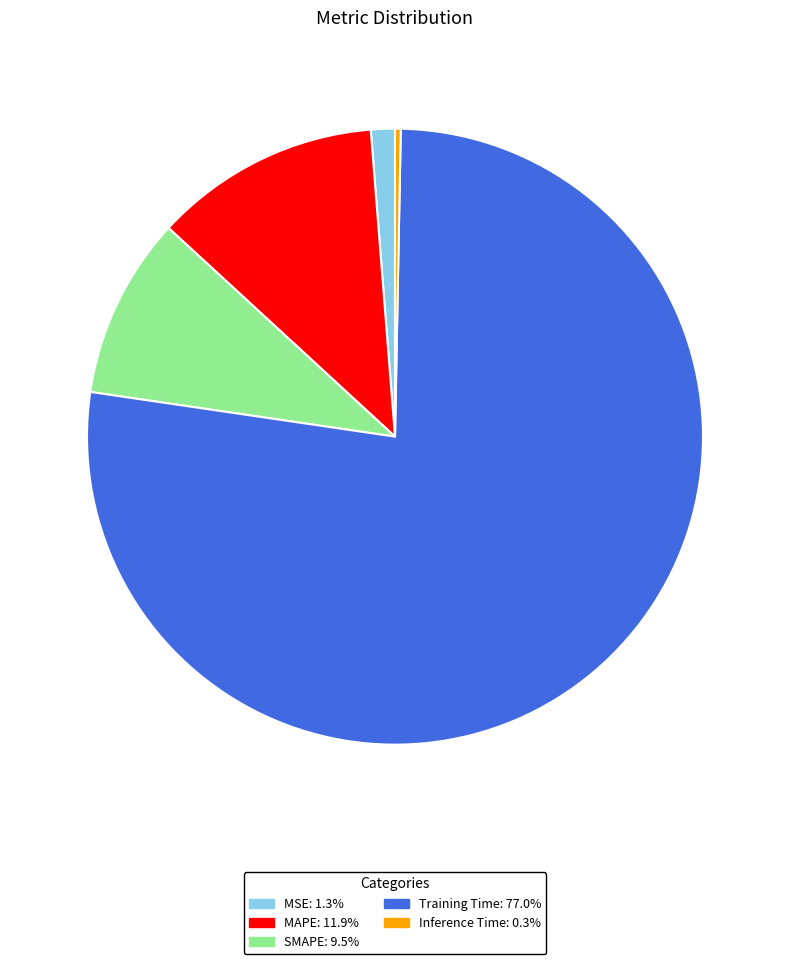

Which slice is the smallest?

Inference Time